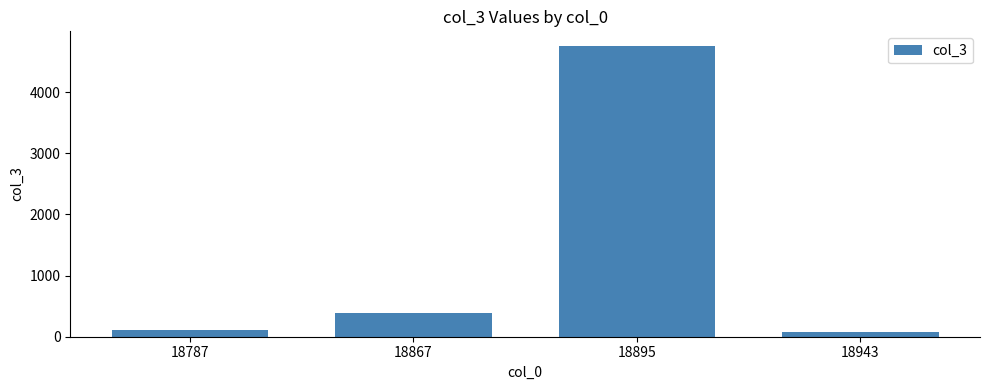

What is the difference between the maximum and second lowest values?

4646